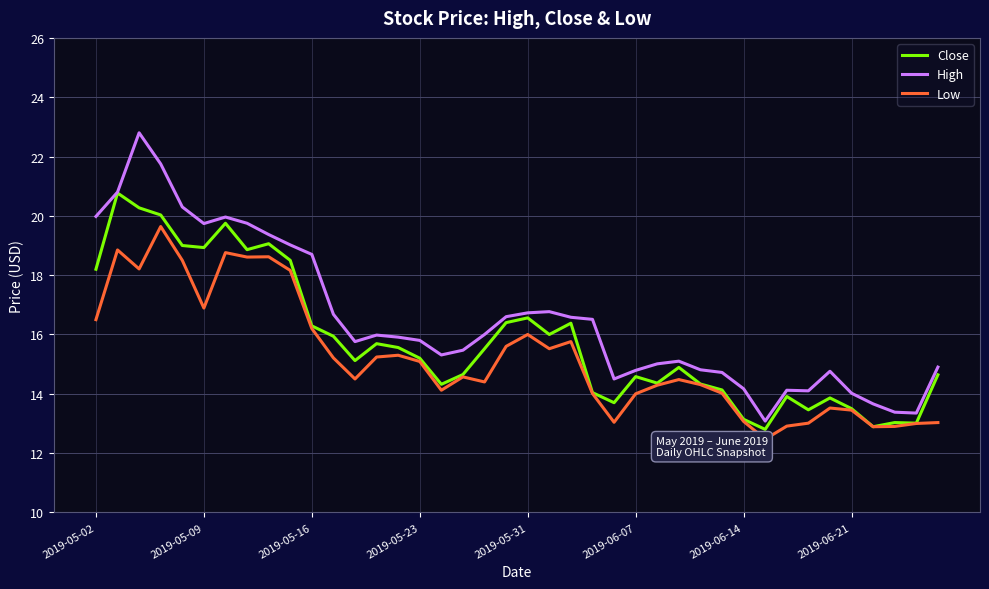

True or false: Low has a value of 16.5 at 2019-05-02.

True